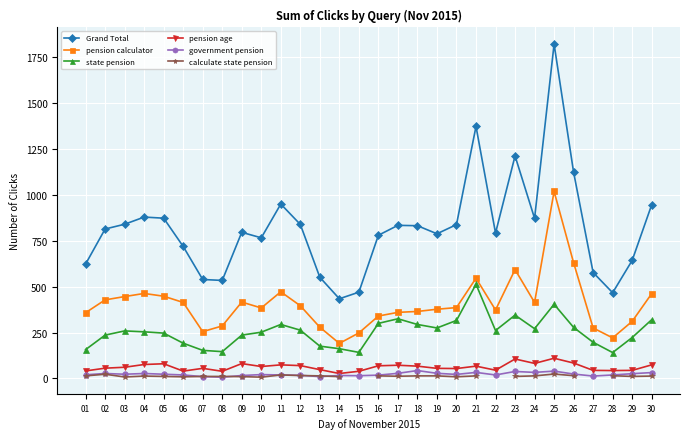

Which series has the largest range (max minus min)?

Grand Total